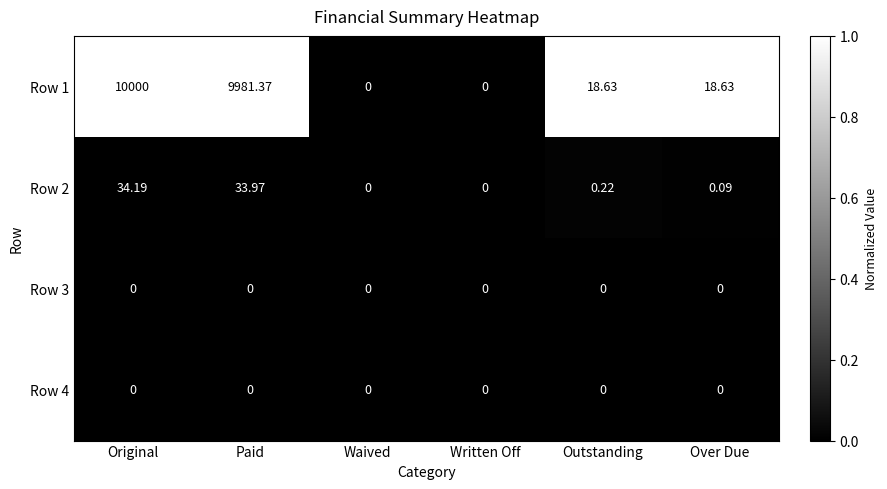

At which category does the chart reach its peak across all series?

Original